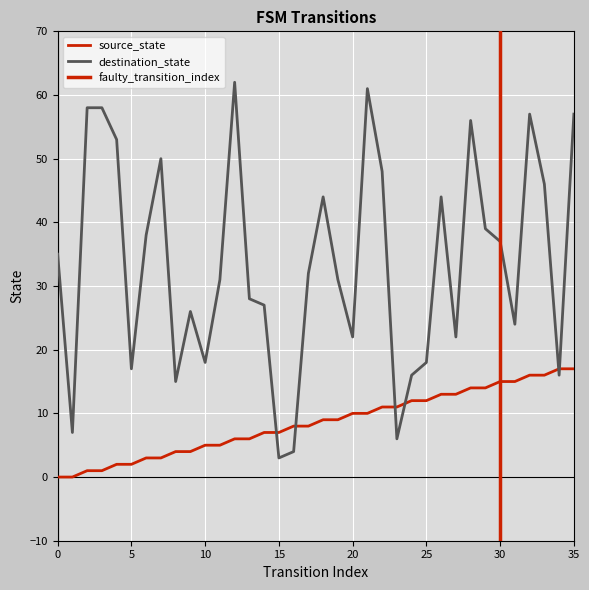

What is the total value across all series at 11?

36